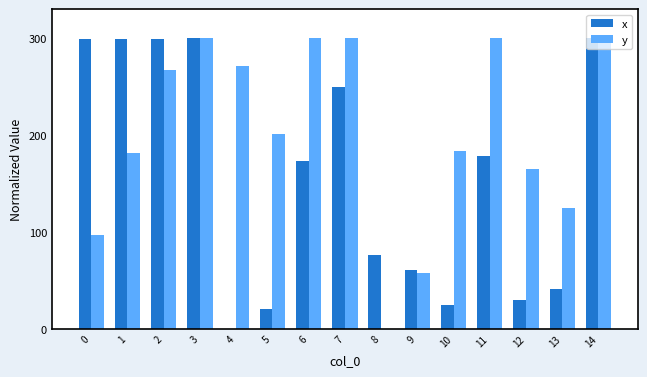

What is the sum of the x values at 13 and 1?

340.7